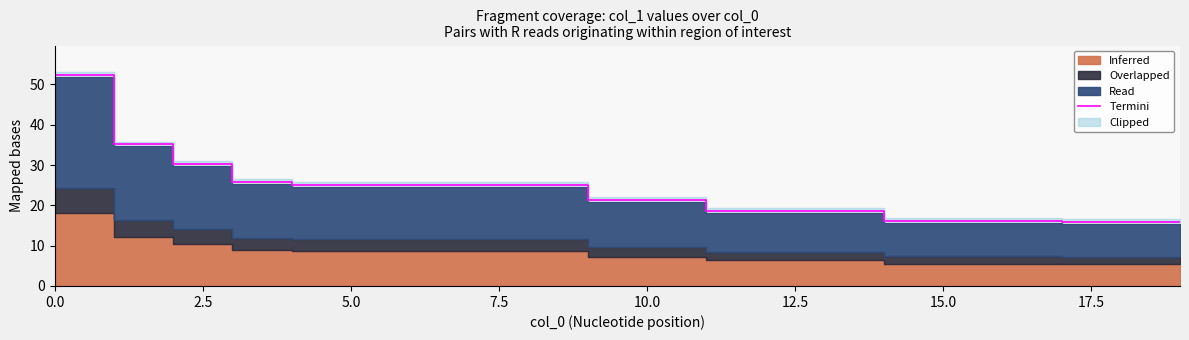

What is the value of the 34th point from the left?

16.2